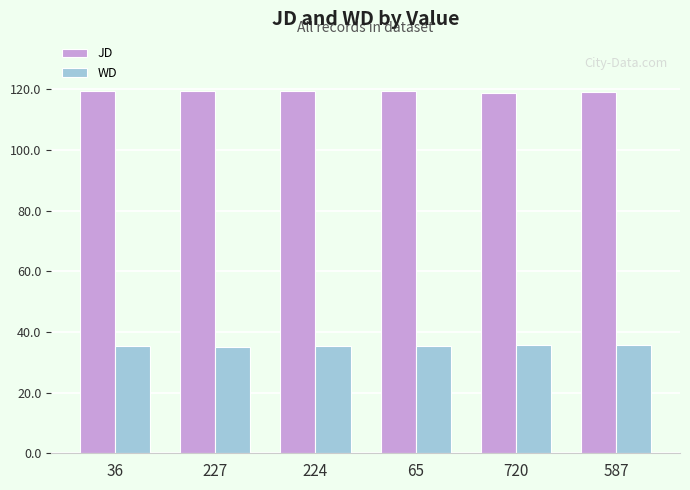

What is the value of the JD bar at the 3rd from the left?

119.5